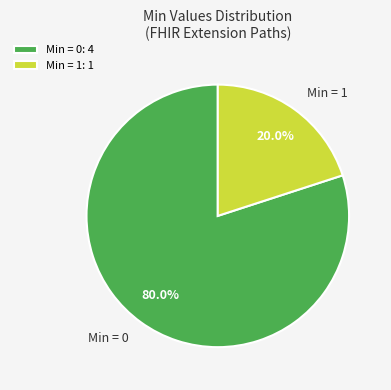

Is there a majority slice in this chart?

Yes